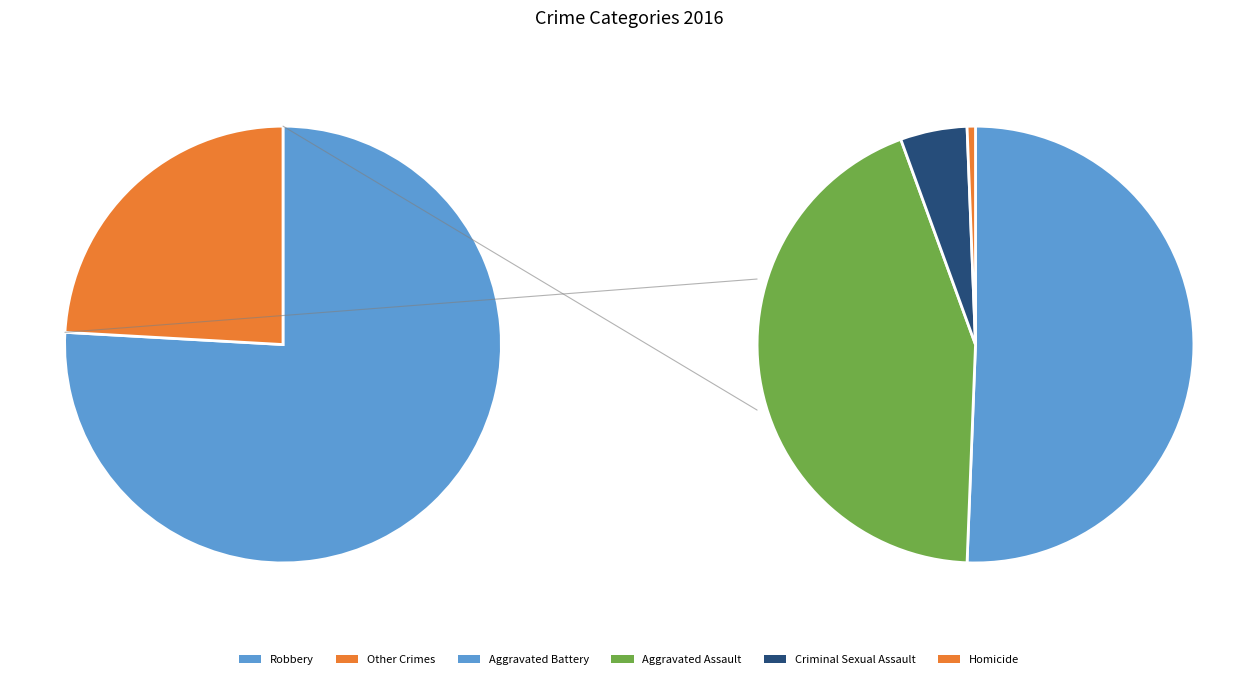

True or false: Robbery accounts for 90% of the total.

False